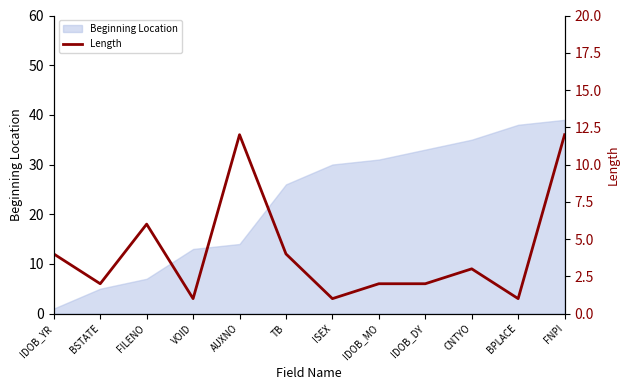

Is it true that Beginning Location equals 30 at ISEX?

True